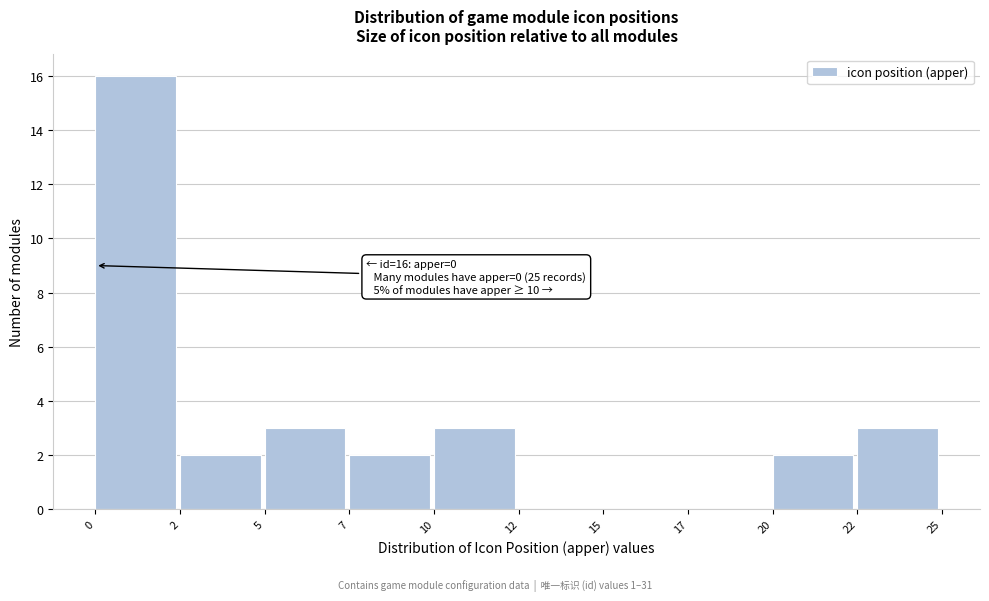

Reading left to right, what are all the values shown in this chart?

0=16	2=2	5=3	7=2	10=3	12=0	15=0	17=0	20=2	22=3